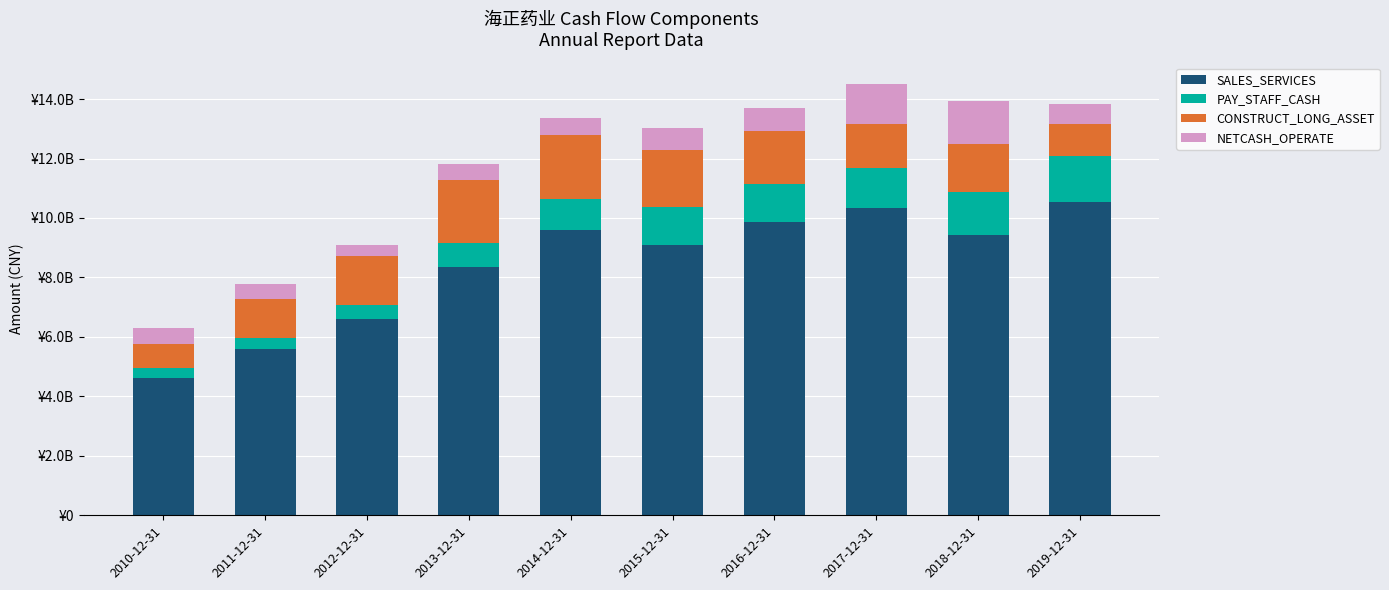

Which series has the widest spread of values?

SALES_SERVICES